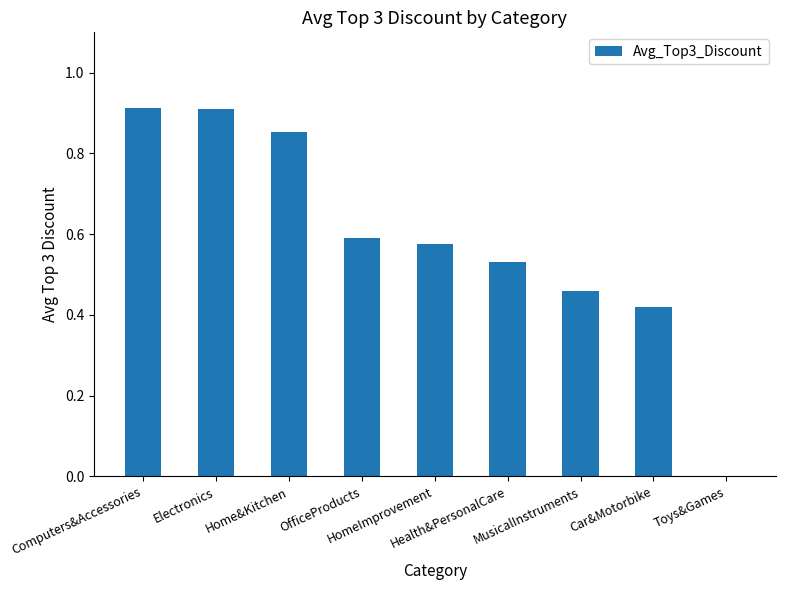

What is the sum of all values?

5.3